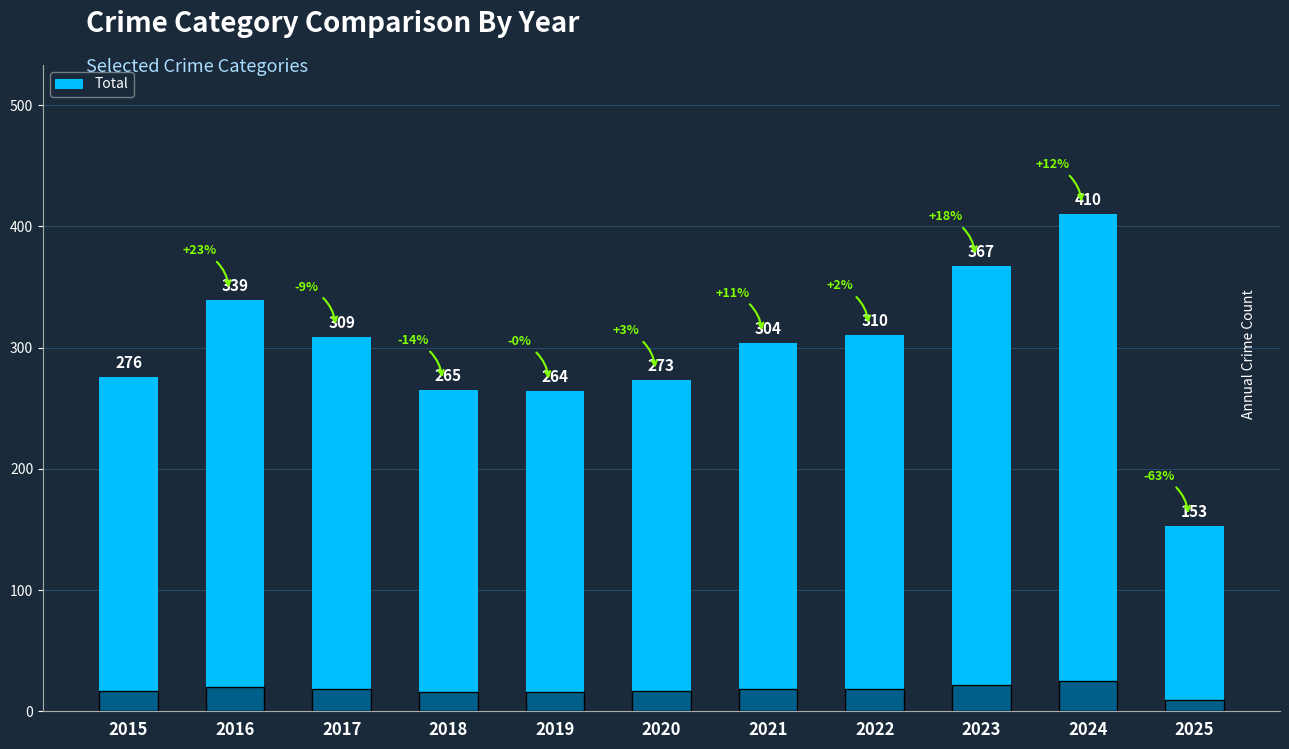

Is it true that the value at 2022 is 310?

True